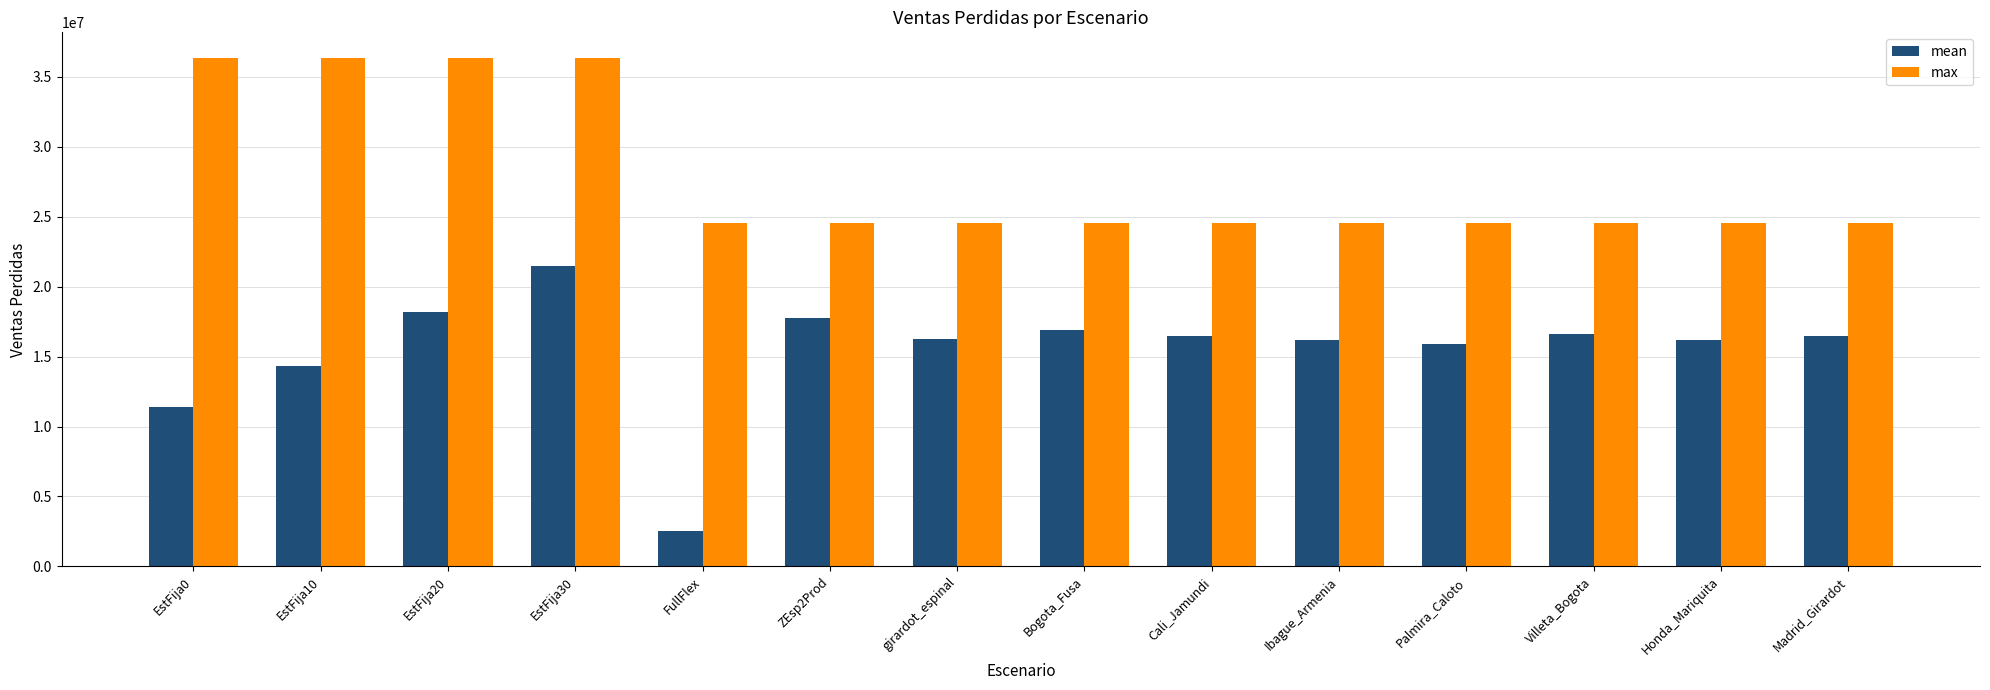

Is it true that mean equals 16187066.5 at Ibague_Armenia?

True